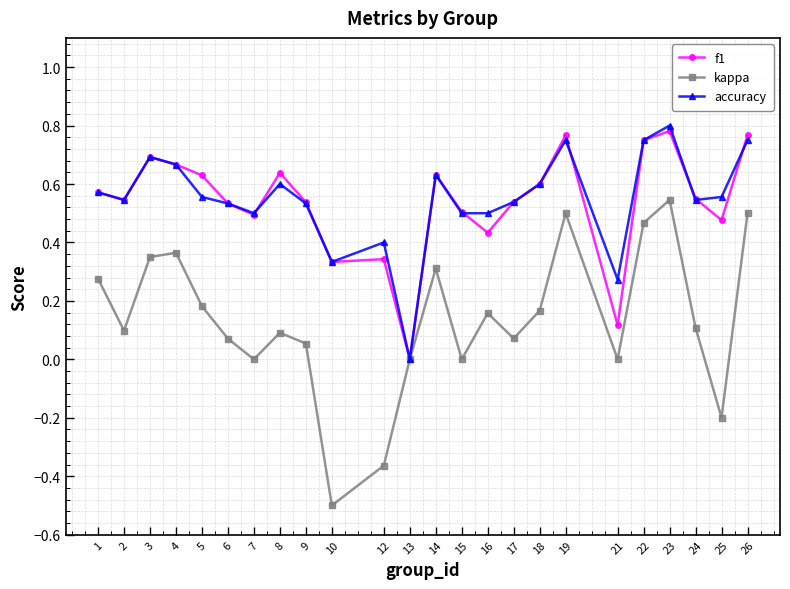

Is it true that f1 equals 0.5 at 7?

True